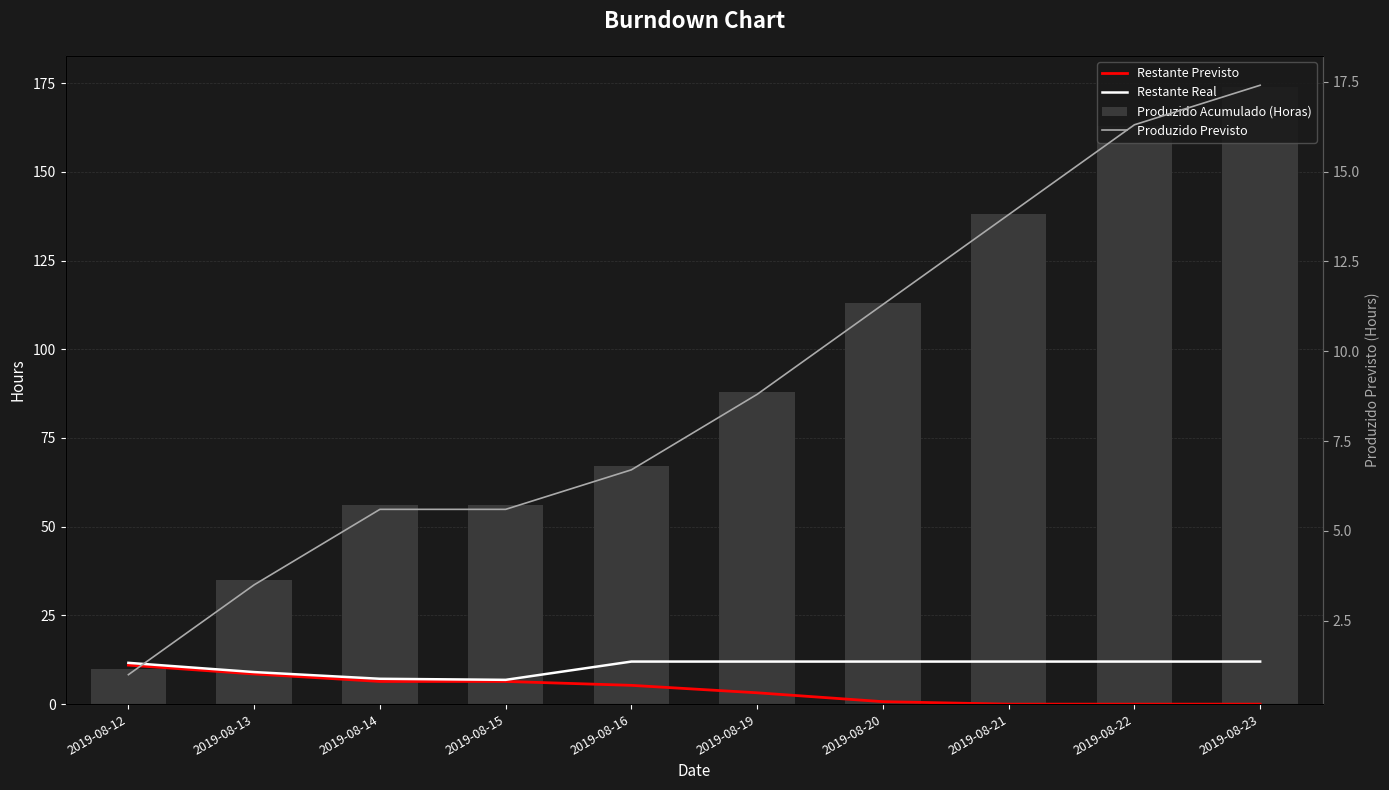

Reading right to left, what are all the values shown in this chart?

Restante Previsto: 0.0	0.0	0.0	0.7	3.2	5.3	6.4	6.4	8.5	11.0
Restante Real: 12.0	12.0	12.0	12.0	12.0	12.0	6.8	7.2	9.0	11.6
Produzido Acumulado (Horas): 174.0	163.0	138.0	113.0	88.0	67.0	56.0	56.0	35.0	10.0
Produzido Previsto: 17.4	16.3	13.8	11.3	8.8	6.7	5.6	5.6	3.5	1.0